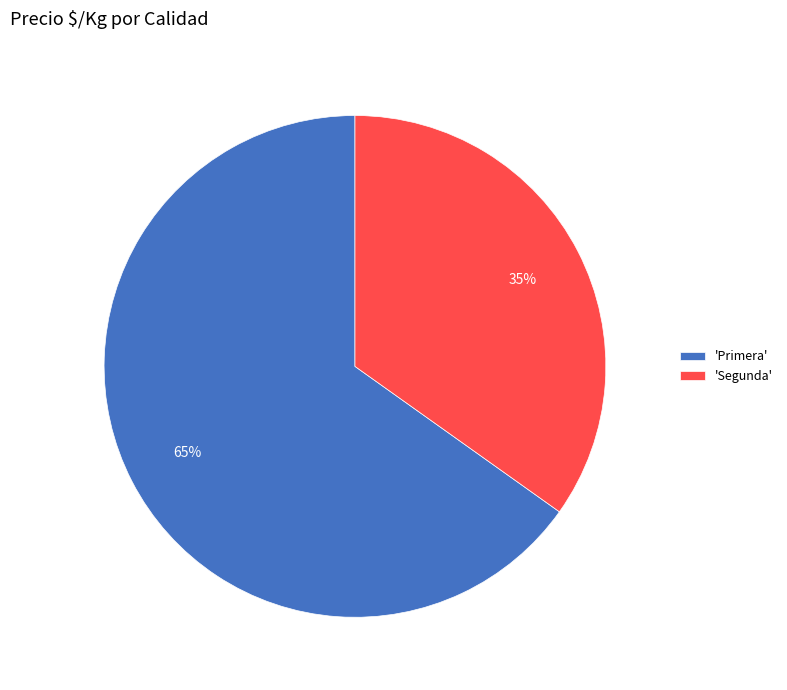

Is there any slice that represents more than half of the pie?

Yes